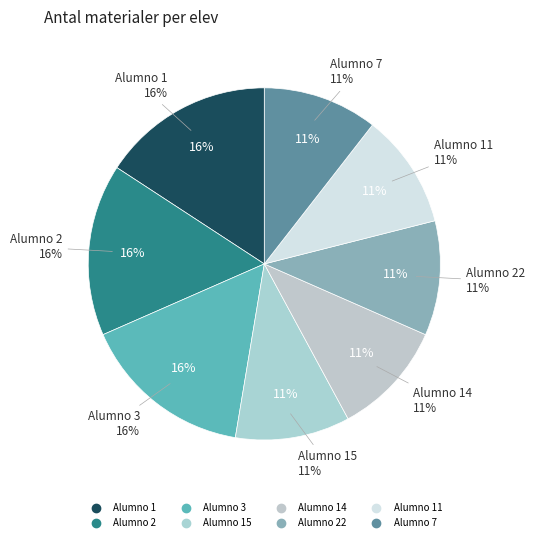

Which slice is the smallest?

Alumno 15